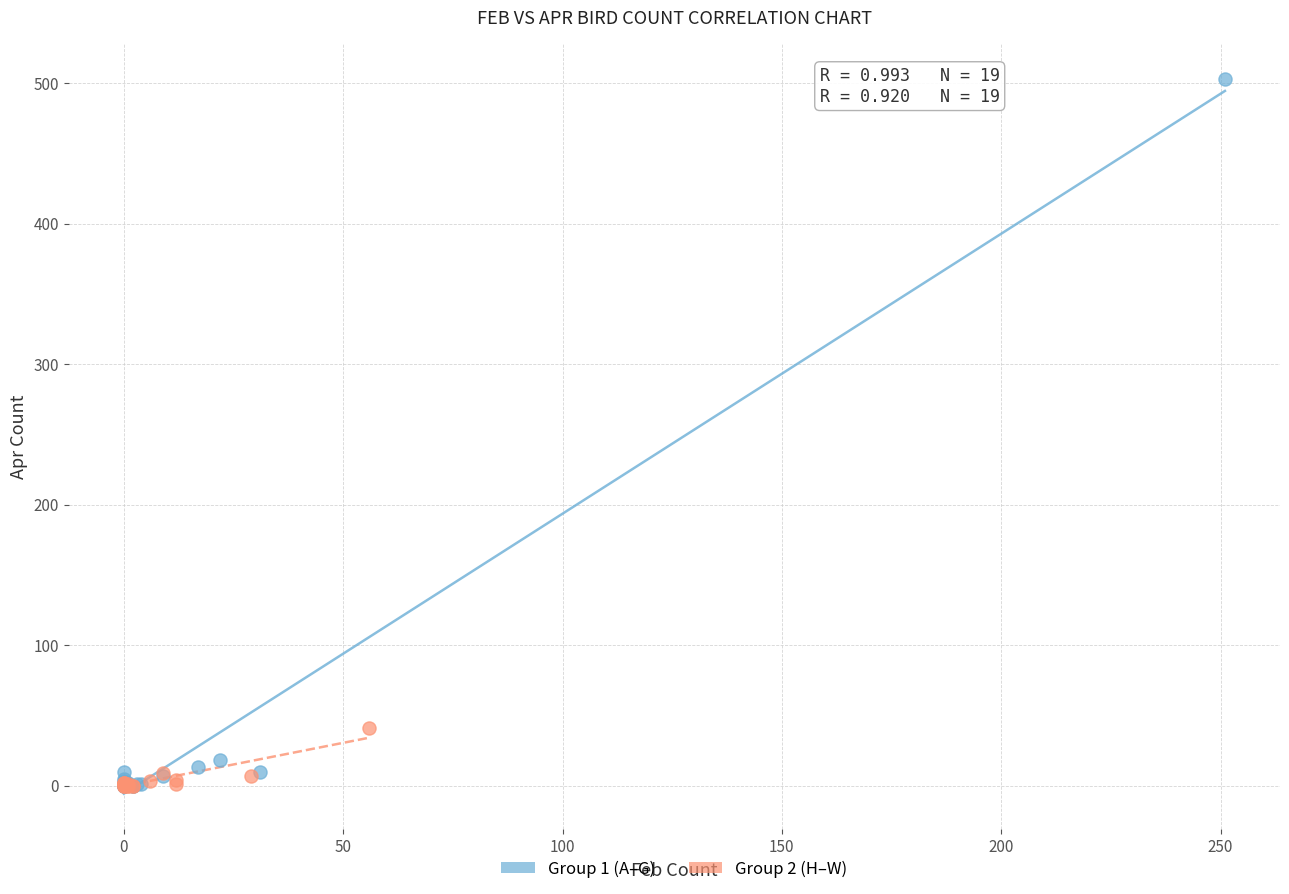

Which series reaches the maximum Y coordinate?

Group 1 (A–G)